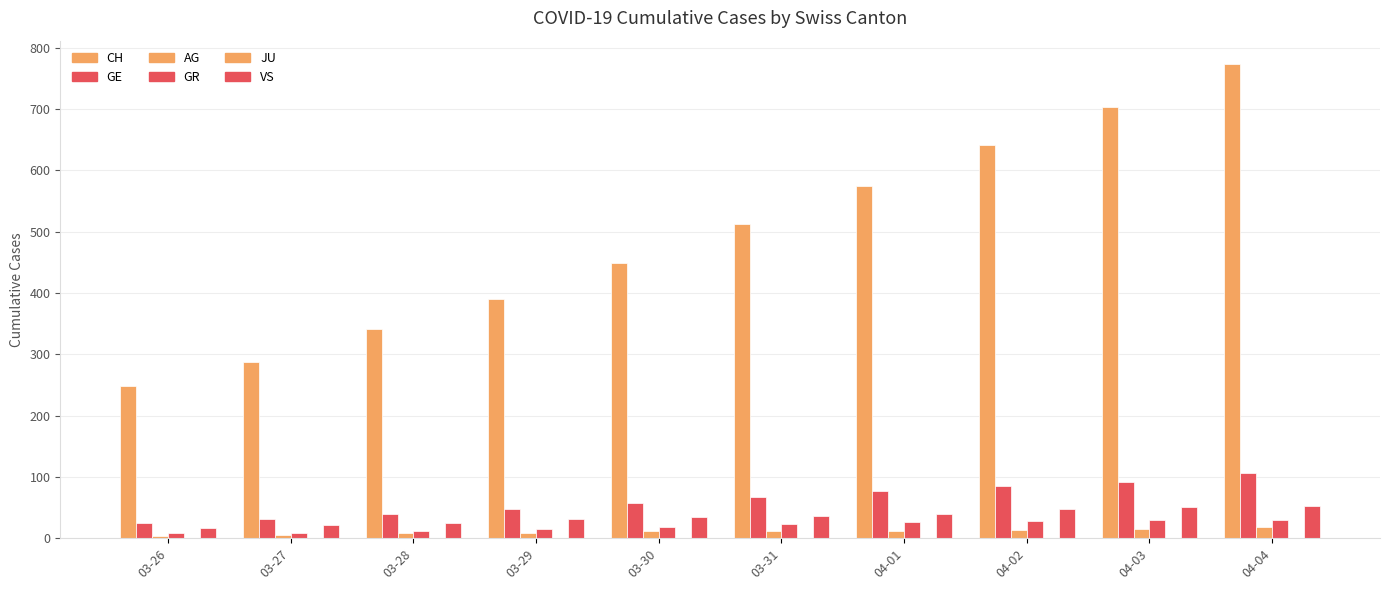

Is it true that VS equals 67 at 04-02?

False